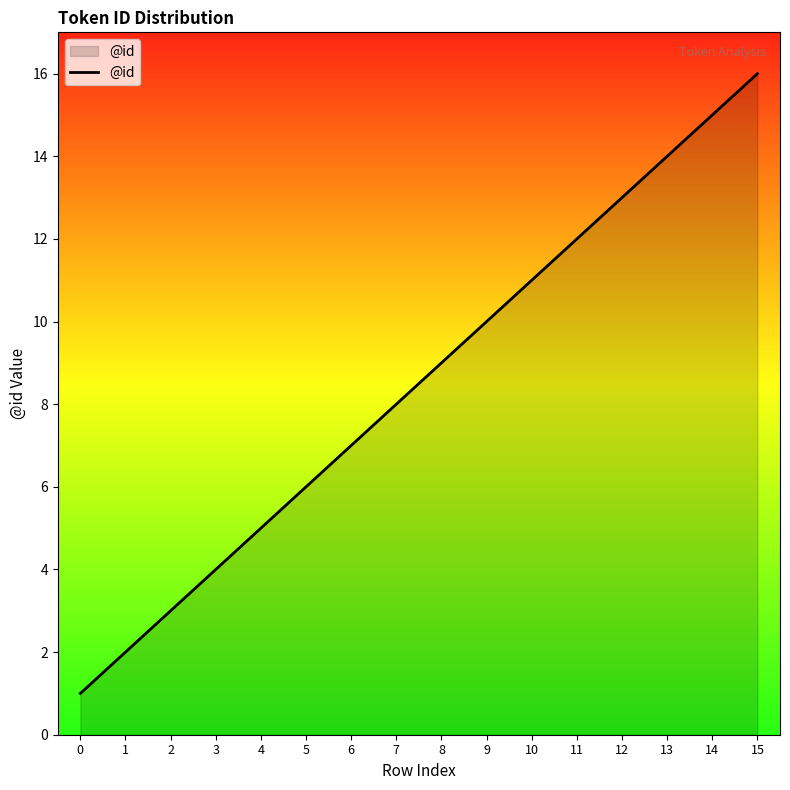

True or false: the data has more than 2 interior local peaks.

False